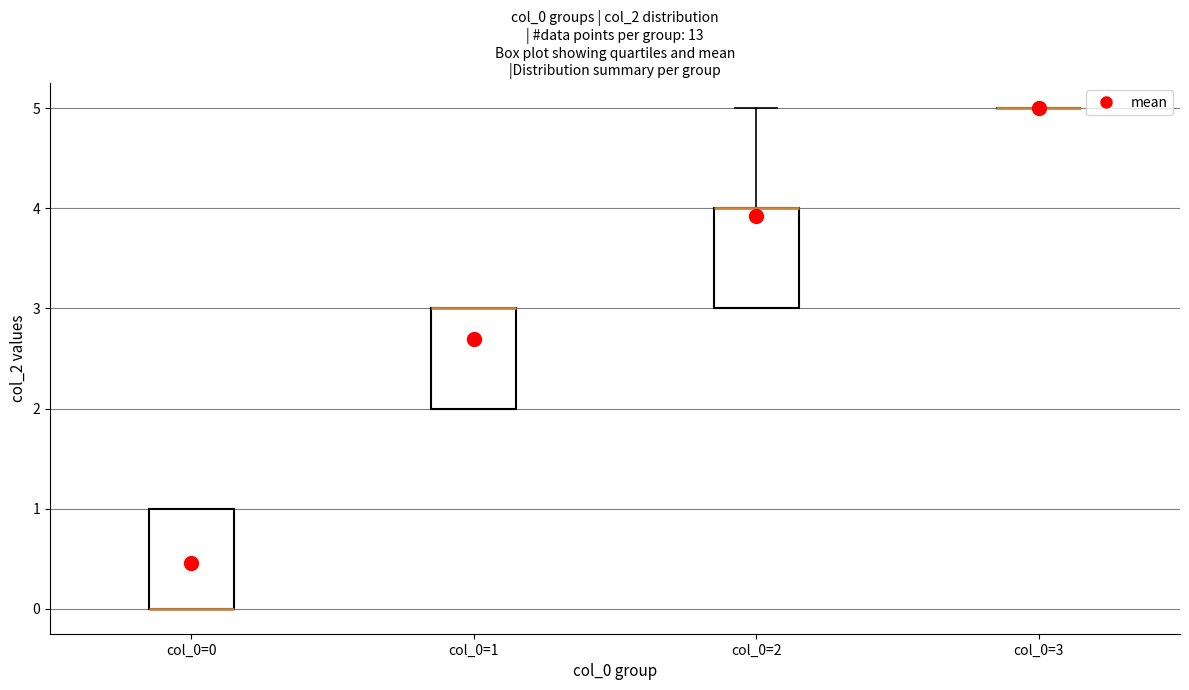

Reading left to right, read every box against the y-axis: the position of its median line, the range the box covers, and the ends of its whiskers. The values are not printed on the chart, so give them approximately, as read against the axis.

col_0=0: median 0 (drawn on the box's lower edge), box 0 to 1, whiskers 0 to 1
col_0=1: median 3 (drawn on the box's upper edge), box 2 to 3, whiskers 2 to 3
col_0=2: median 4 (drawn on the box's upper edge), box 3 to 4, whiskers 3 to 5
col_0=3: box collapsed to a line at 5, whiskers 5 to 5